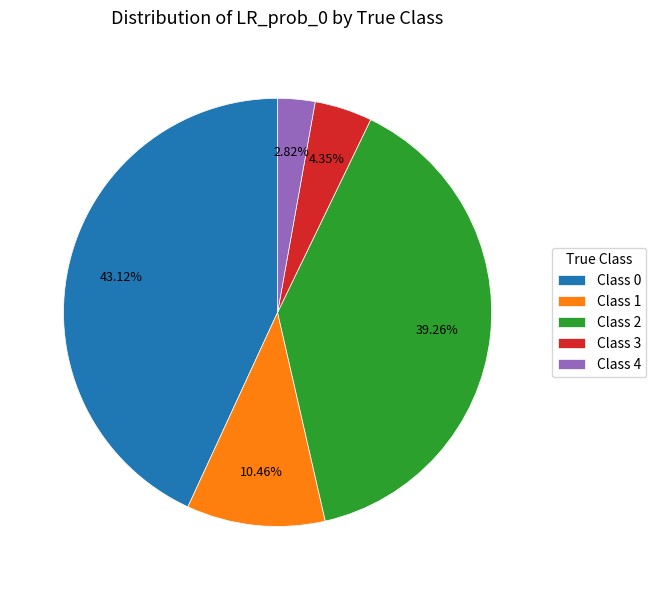

Which slice is the largest?

Class 0